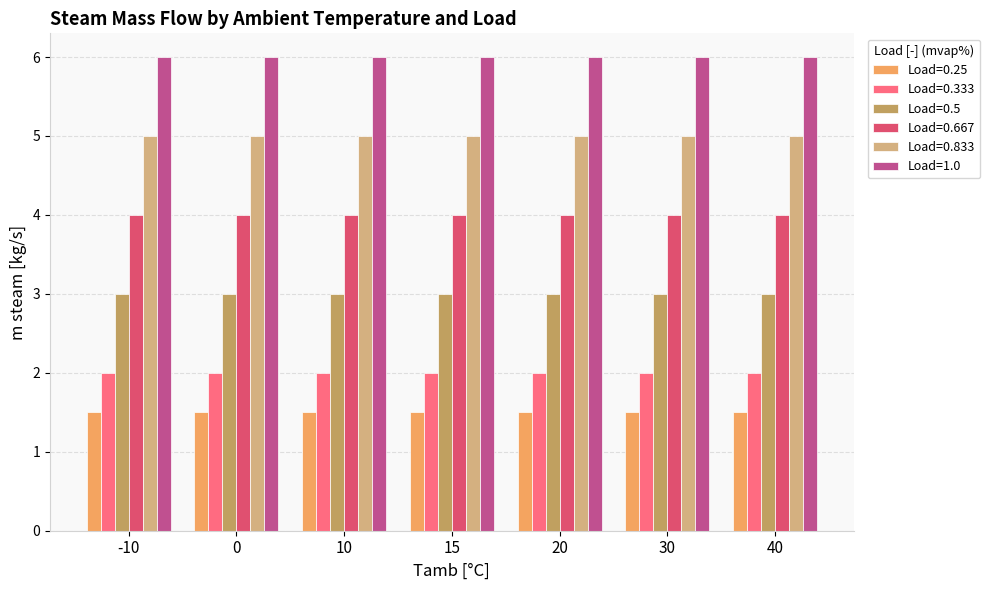

The value of Load=0.25 at 40 is 1.5. True or false?

True